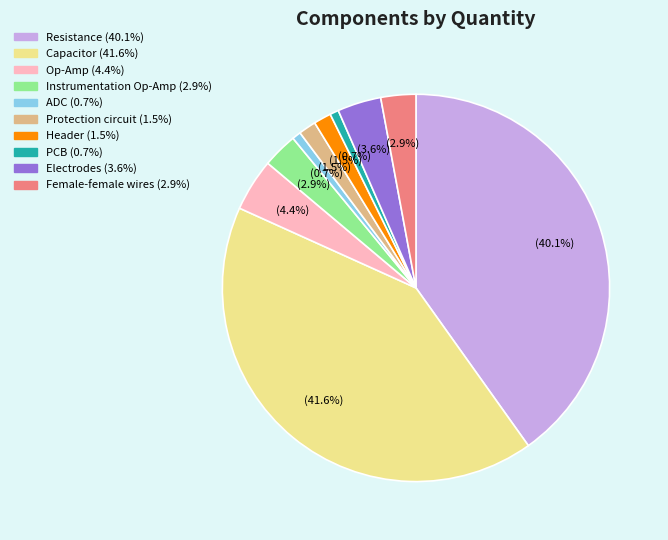

To the nearest percent, what is the combined percentage of Capacitor and Electrodes?

45%